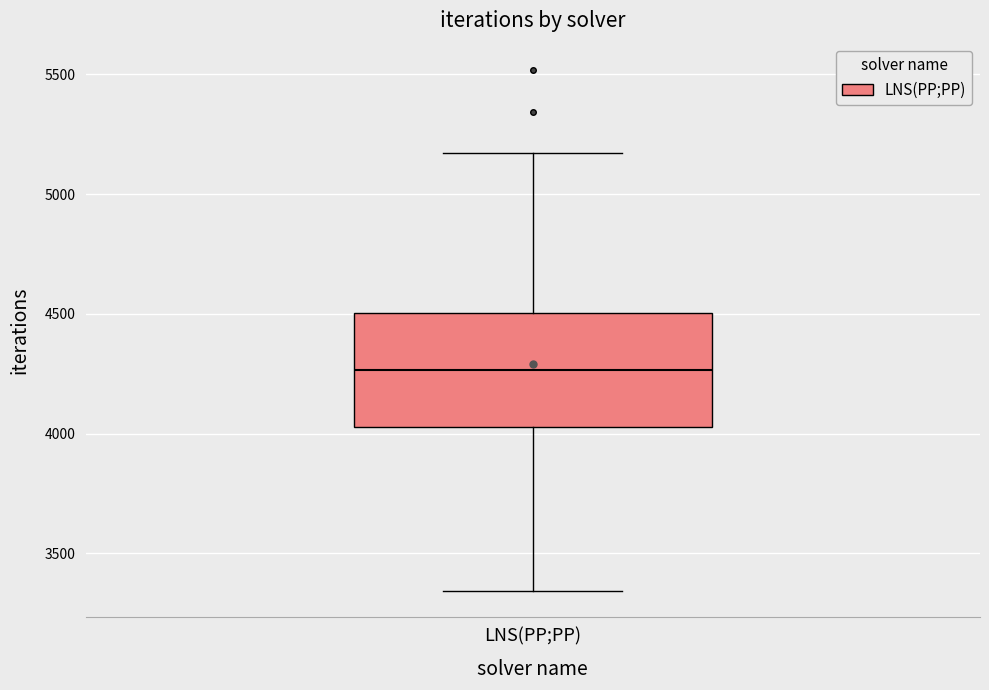

Read this box plot against the y-axis: the position of the median line, the range covered by the box, and the ends of both whiskers. The values are not printed on the chart, so give them approximately, as read against the axis.

median 4250, box 4050 to 4500, whiskers 3350 to 5150